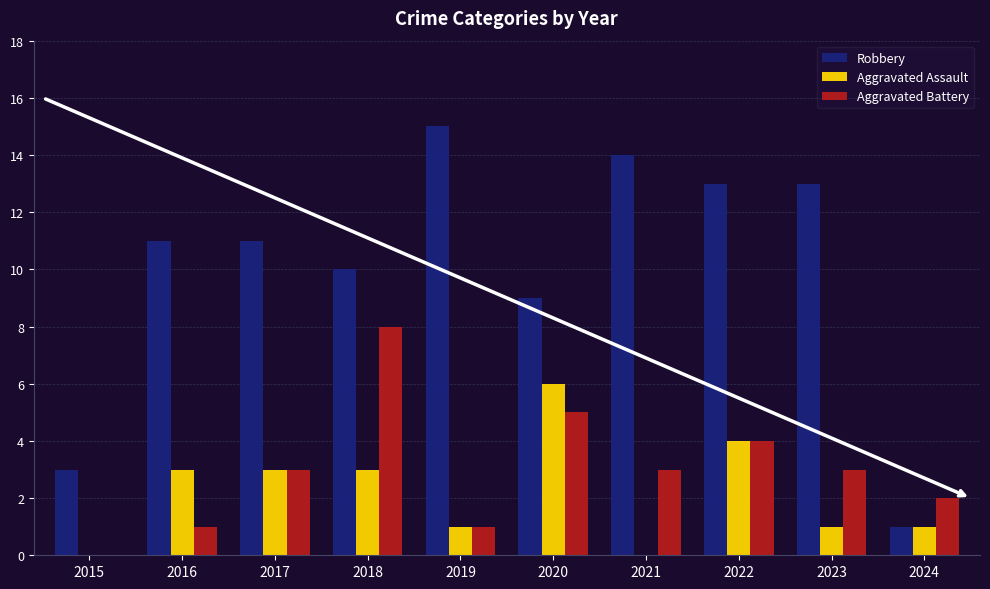

What is the sum of all Aggravated Assault values?

22